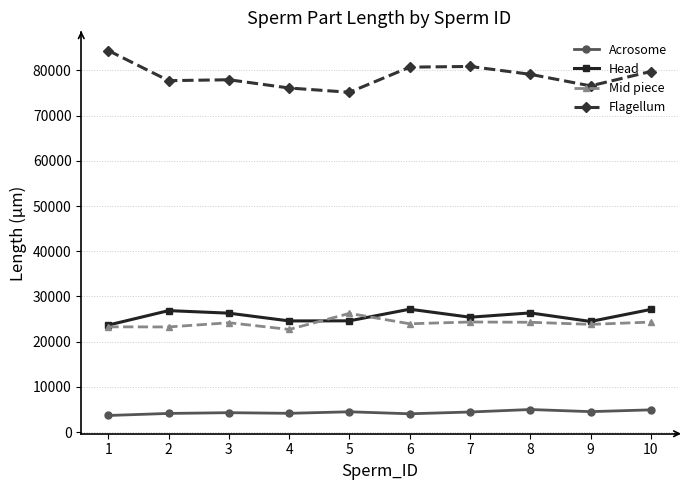

True or false: Acrosome and Mid piece intersect in this chart.

False